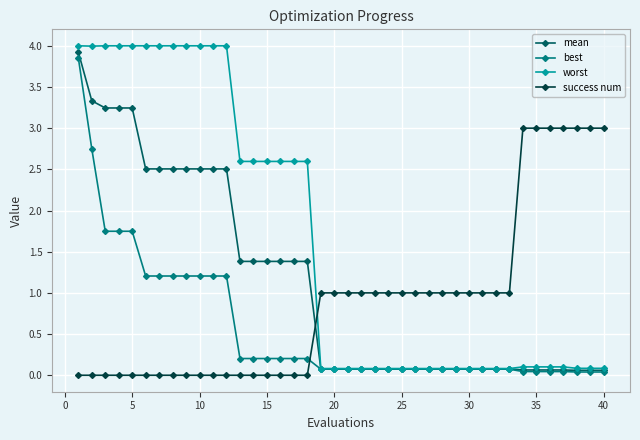

What is the greatest value displayed?

4.0